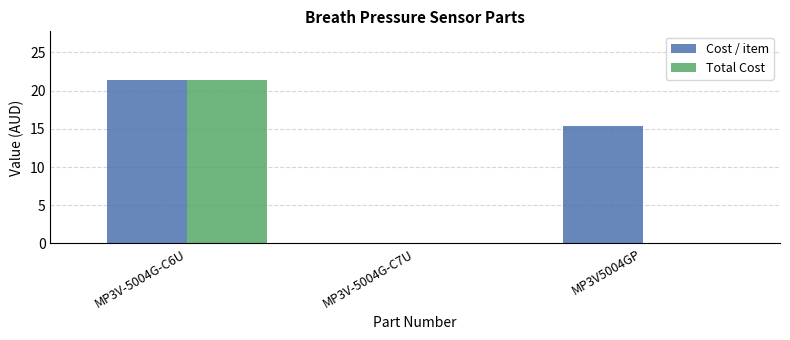

Are the bars grouped side by side (vs. stacked)?

Yes